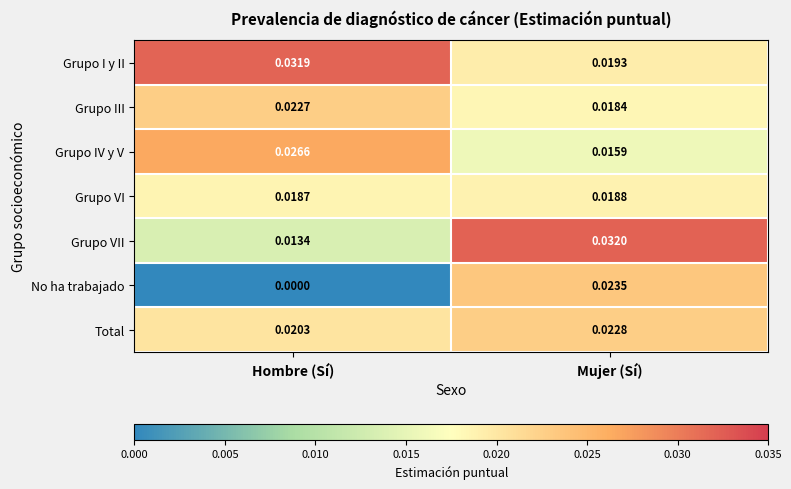

What is the total value across all series at Mujer (Sí)?

0.2